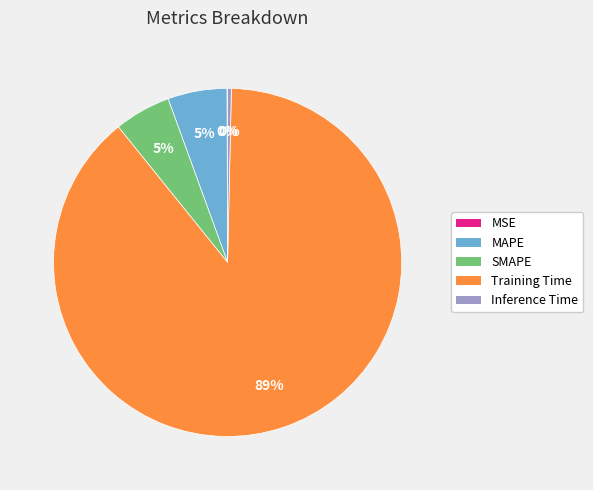

What percentage is the SMAPE slice, to the nearest percent?

5%